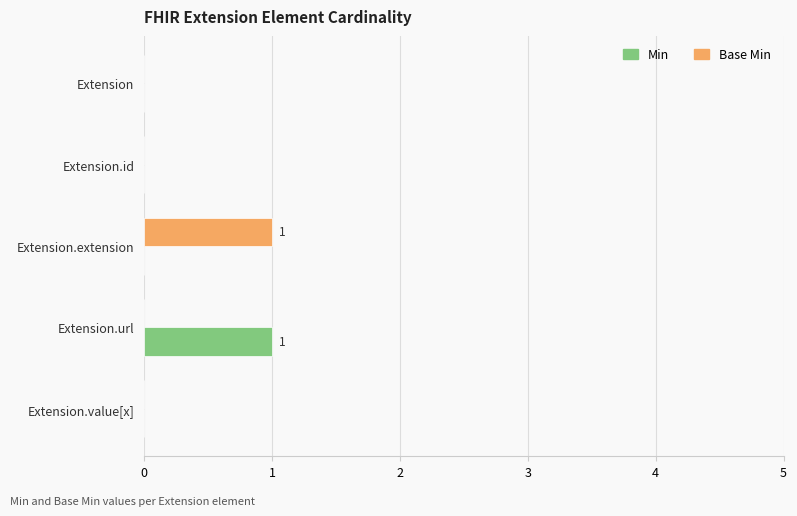

Is the value of Min at Extension.id greater than the value of Base Min at Extension.extension?

No